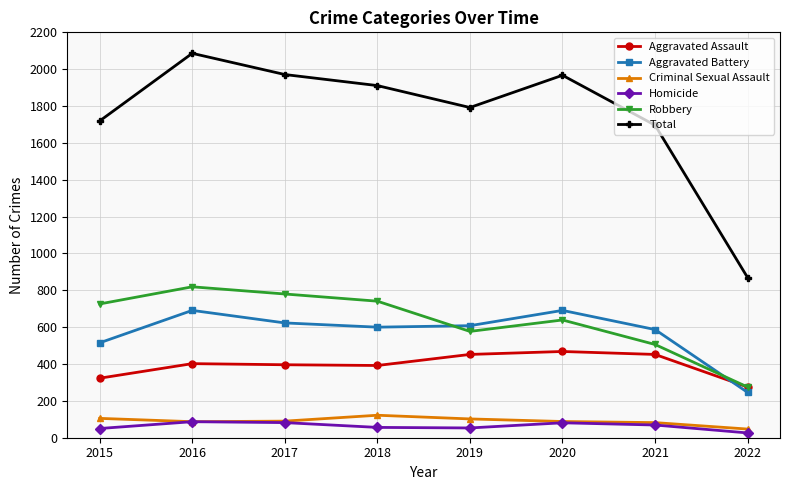

Count the number of categories in the chart.

8